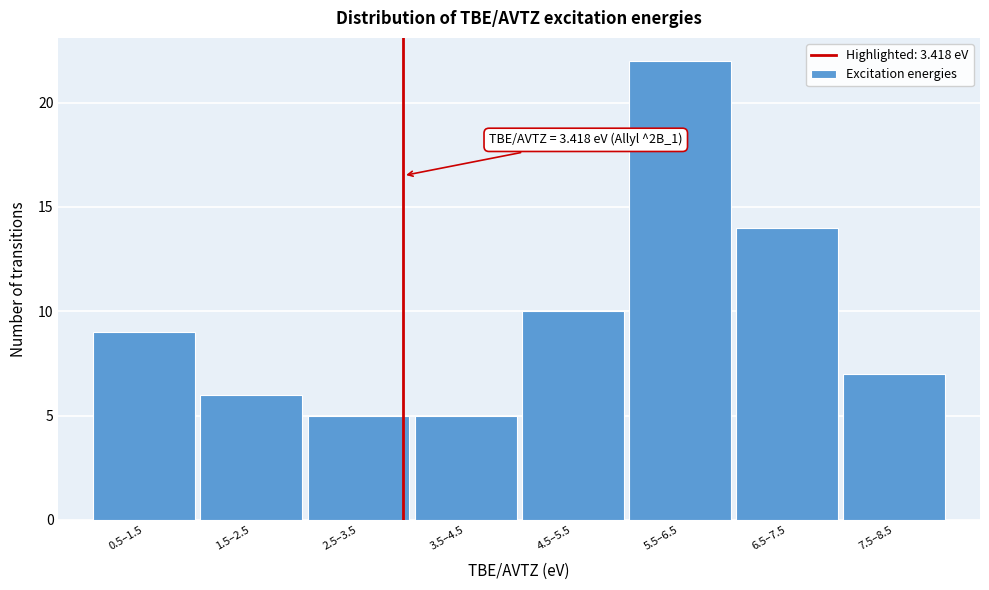

Reading left to right, extract all data points from this chart.

0.5–1.5=9	1.5–2.5=6	2.5–3.5=5	3.5–4.5=5	4.5–5.5=10	5.5–6.5=22	6.5–7.5=14	7.5–8.5=7